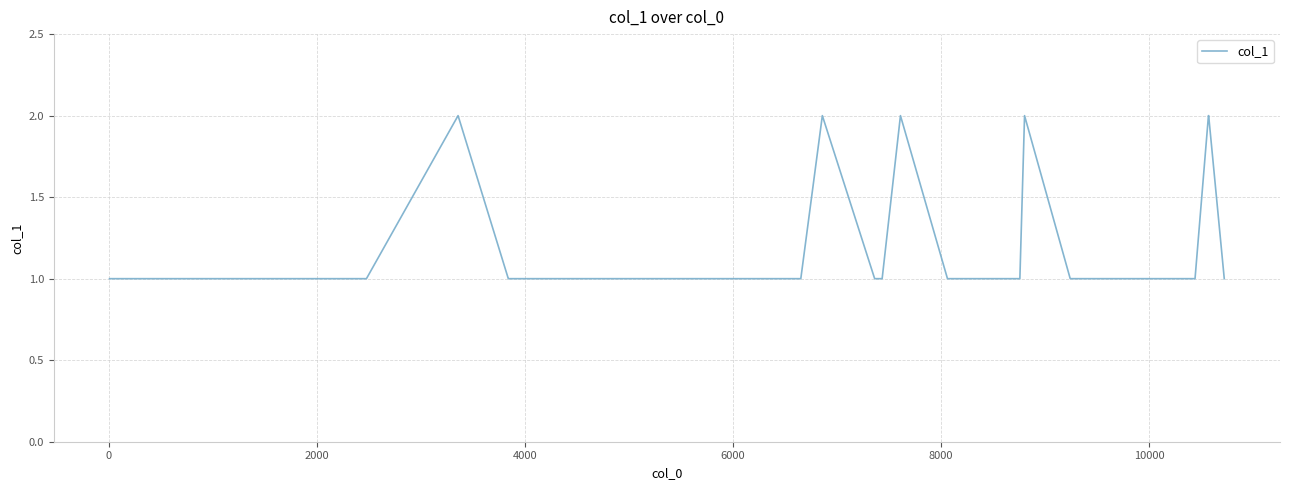

What is the smallest value displayed?

1